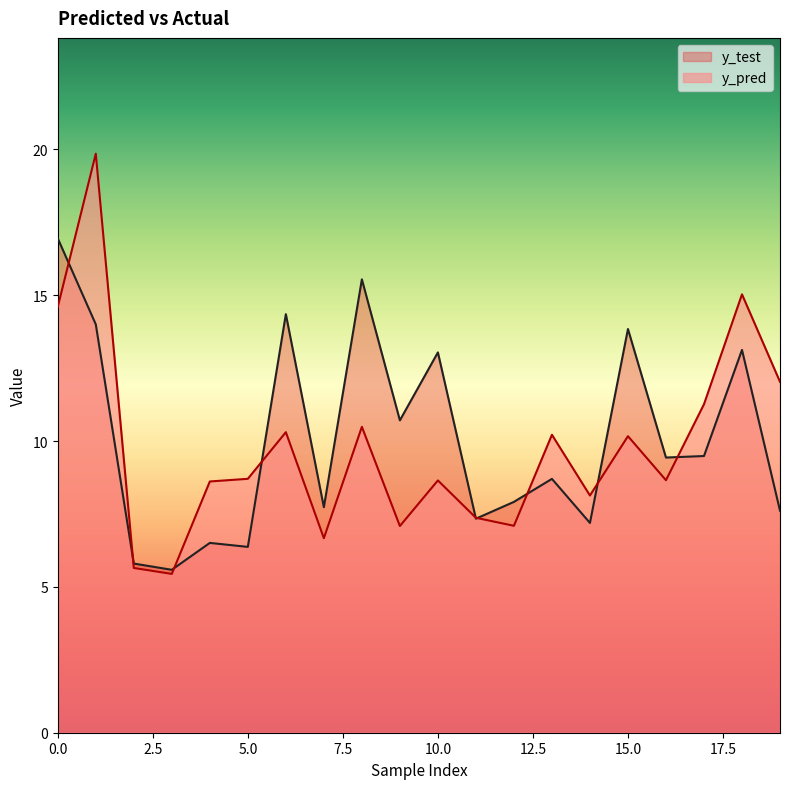

What are all the series names shown in the legend?

y_test, y_pred